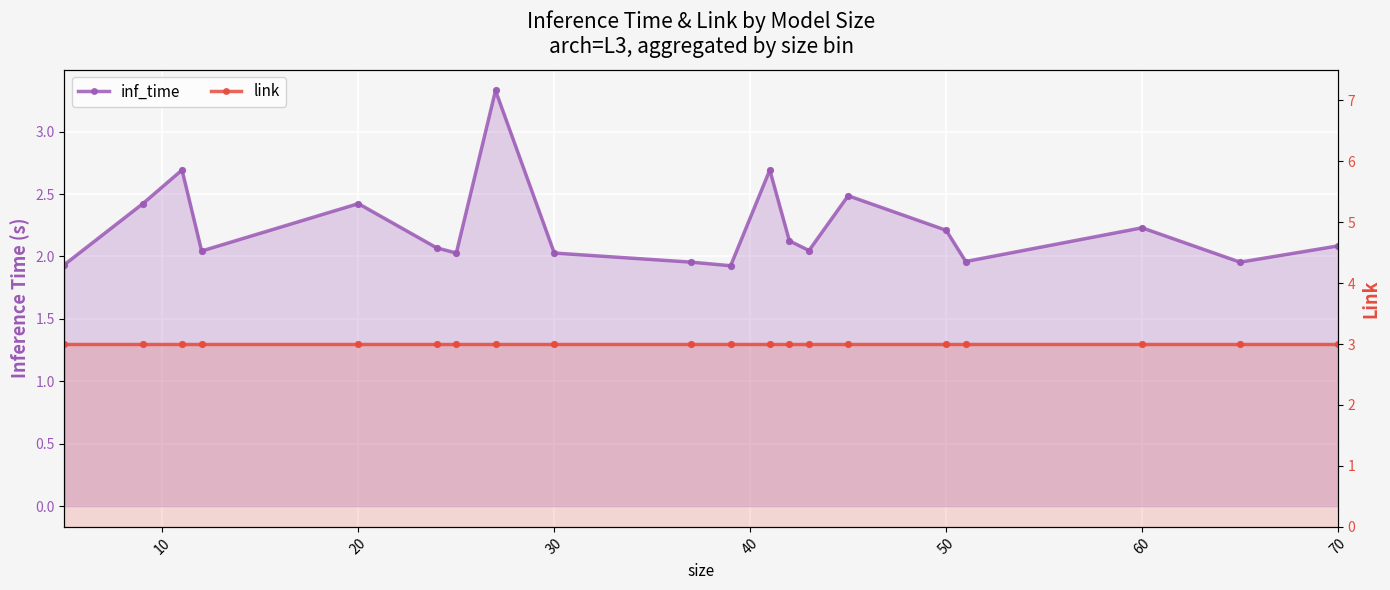

Which series has the largest total across all categories?

link